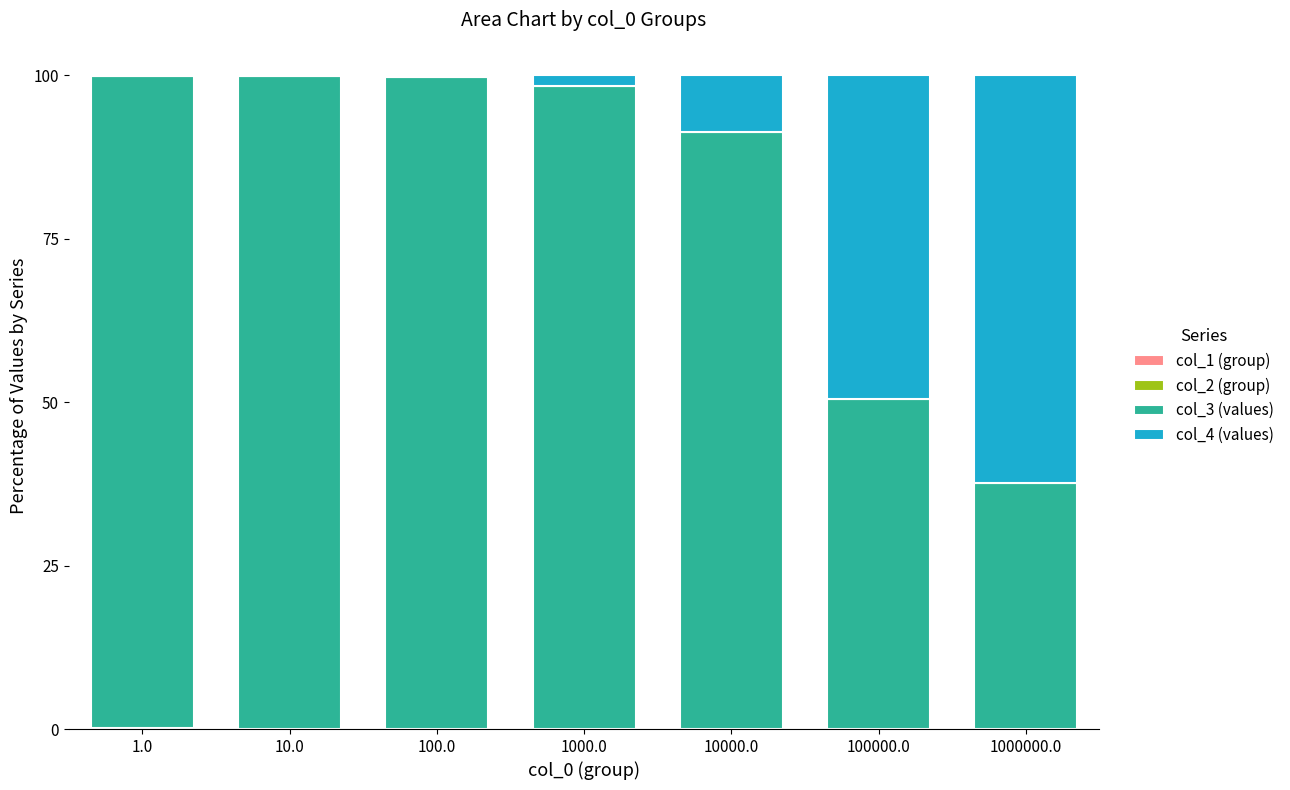

How many series are shown in this chart?

4